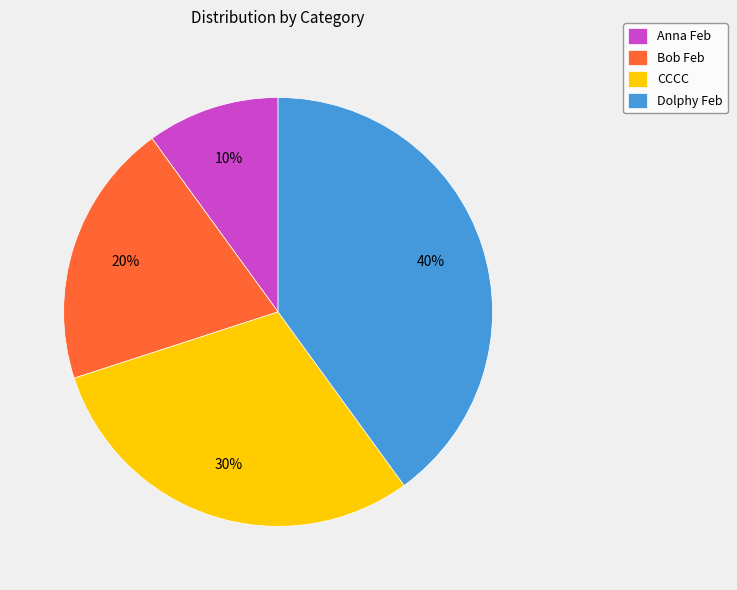

What percentage is the Bob Feb slice, to the nearest percent?

20%